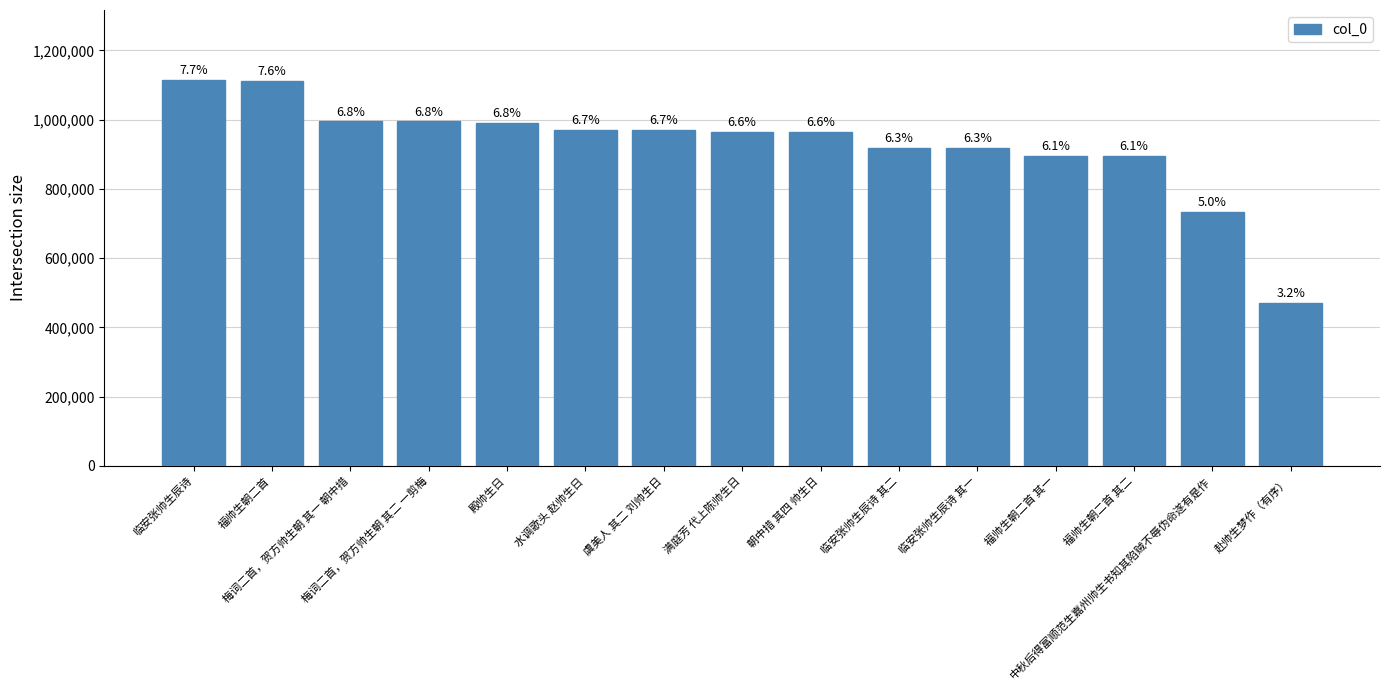

How many bars are there in total?

15